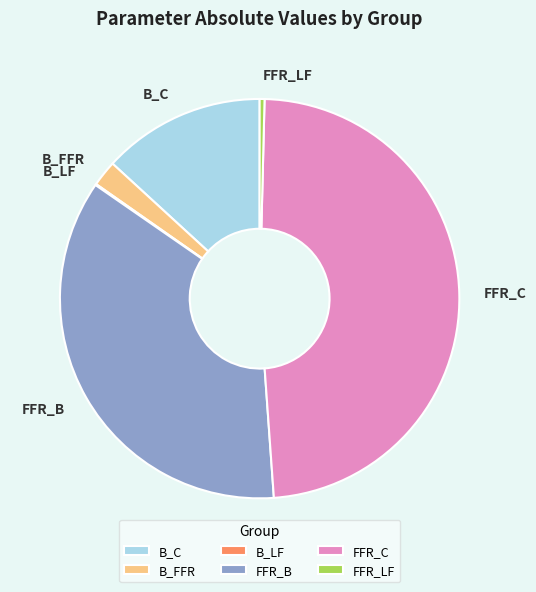

Does FFR_LF account for over 50% of the chart?

No